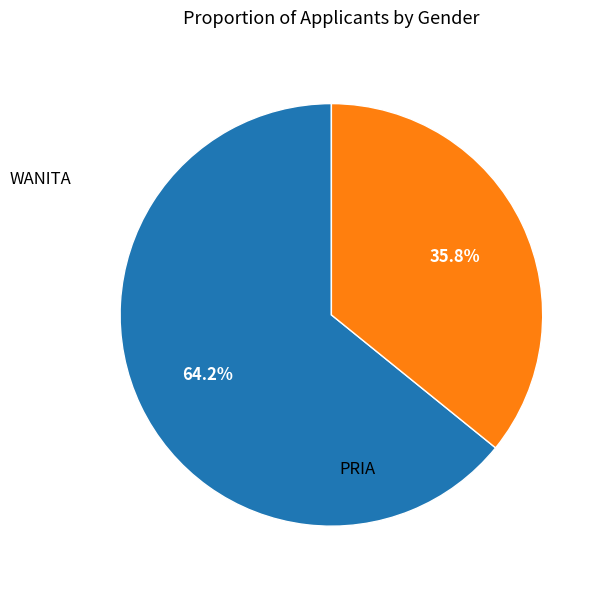

How many segments does this pie chart have?

2